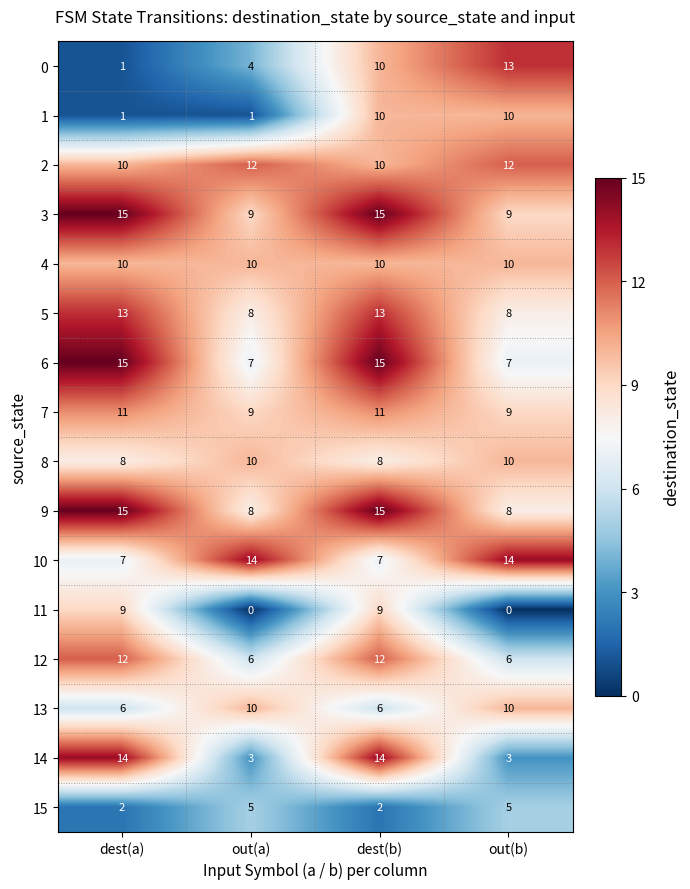

What is the greatest value displayed?

15